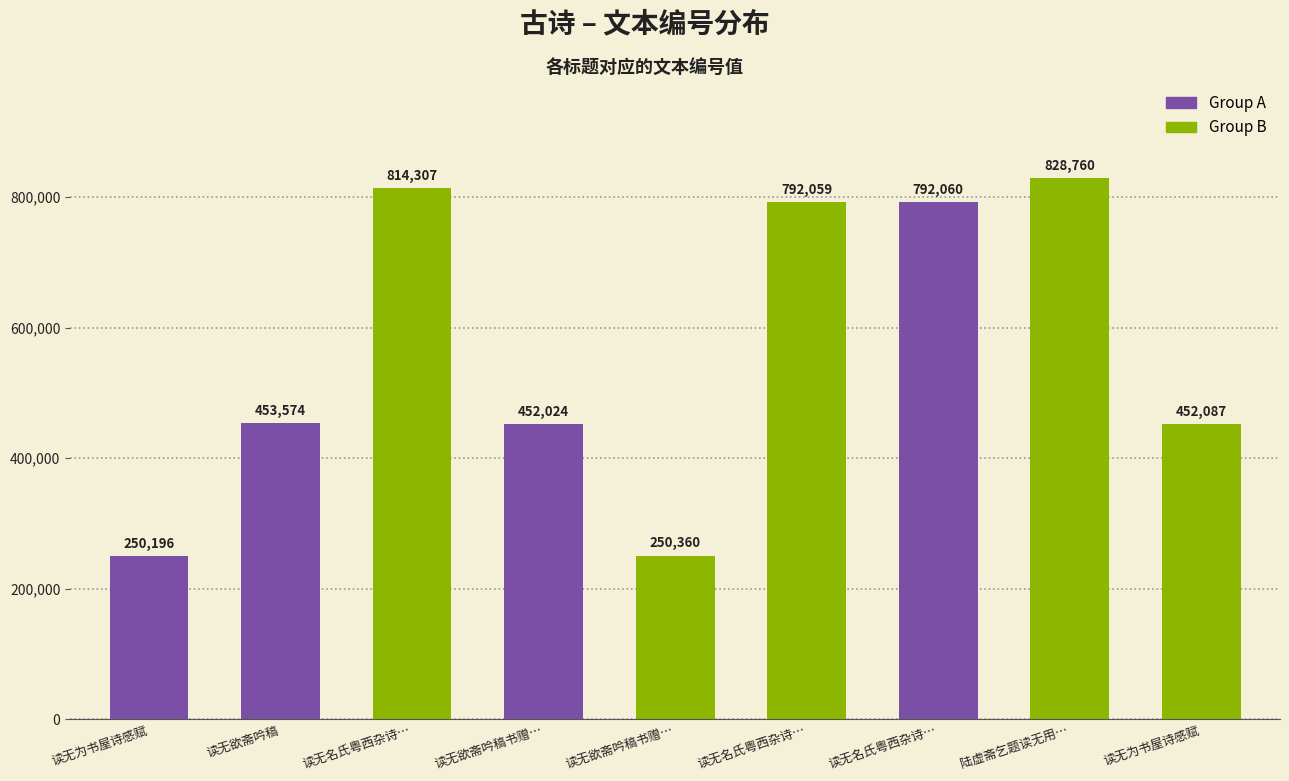

Which label corresponds to the largest value in the chart?

陆虚斋乞题读无用…